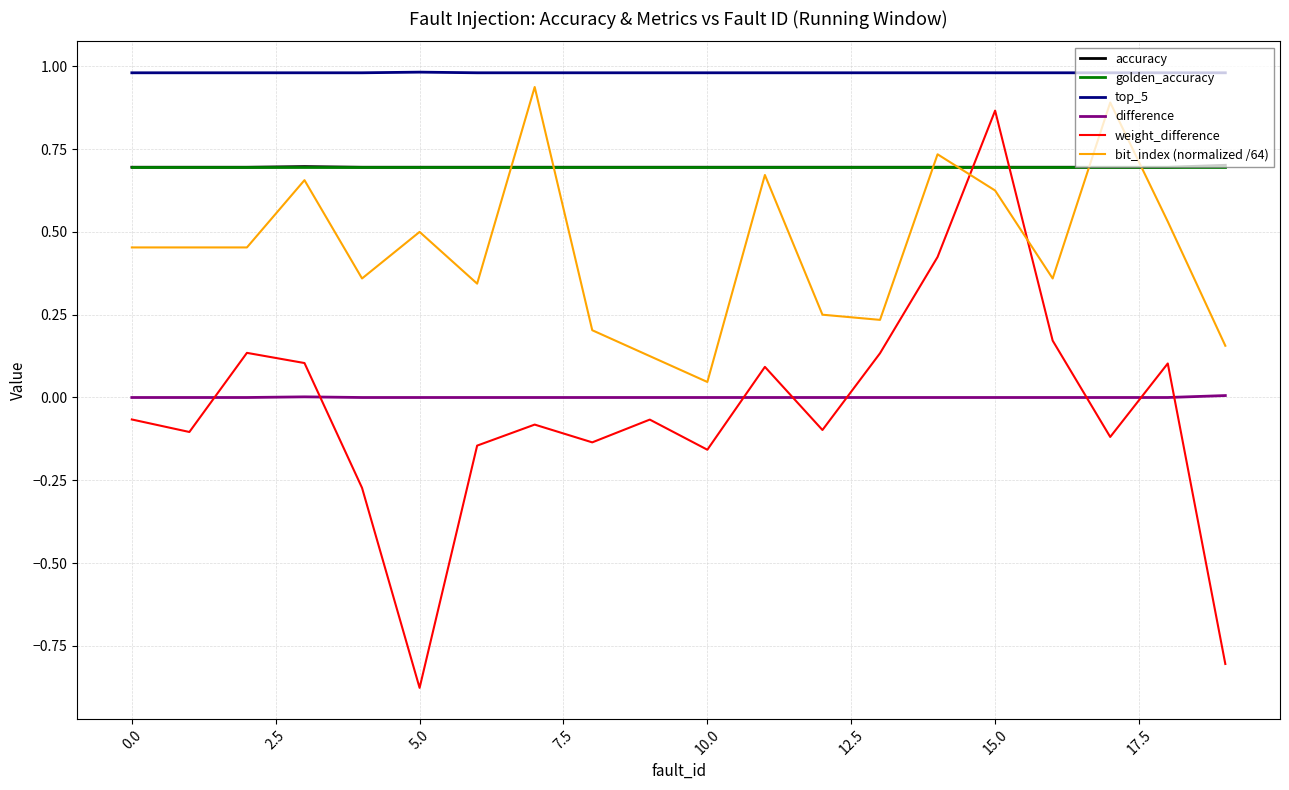

True or false: accuracy and difference cross at least once.

False